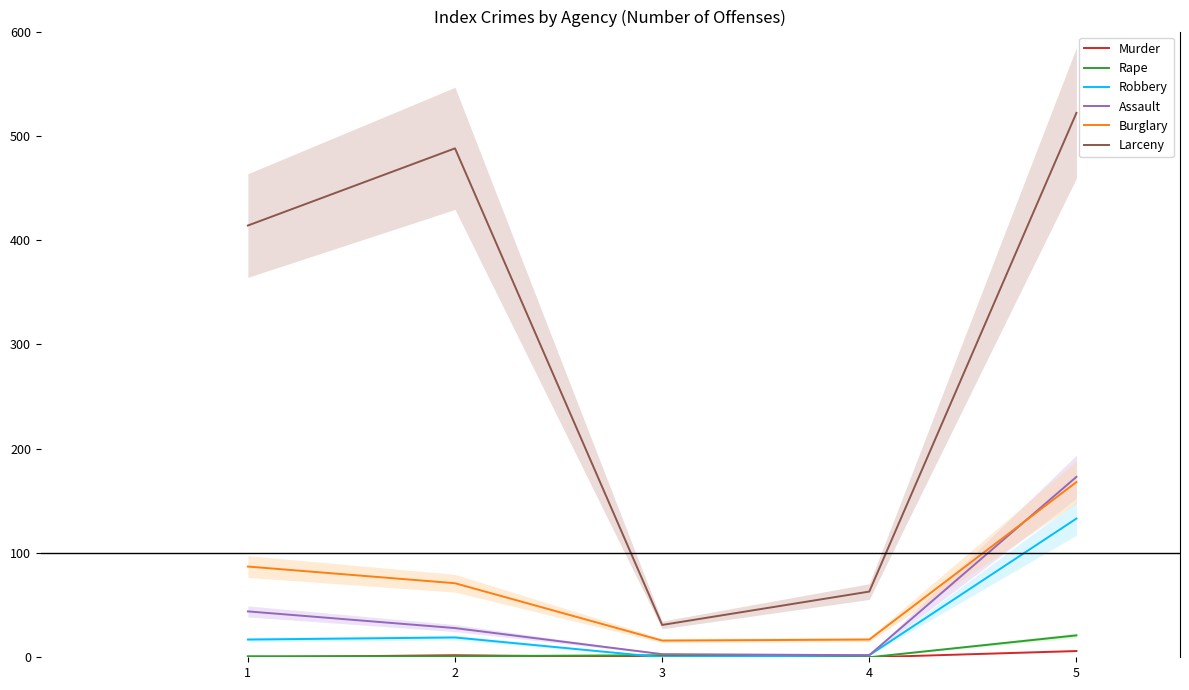

What is the greatest value displayed?

522